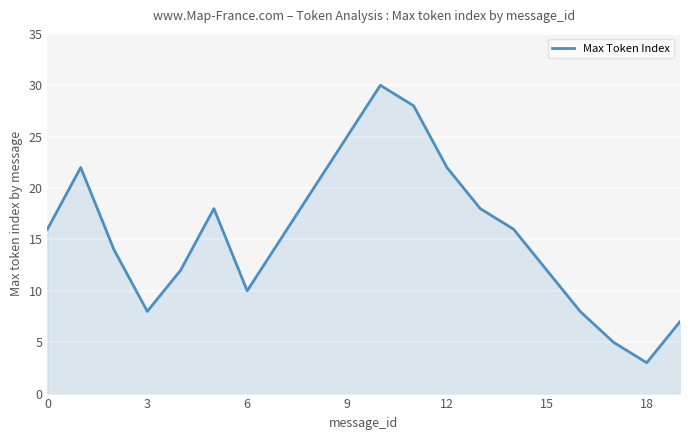

What is the maximum value shown in the chart?

30